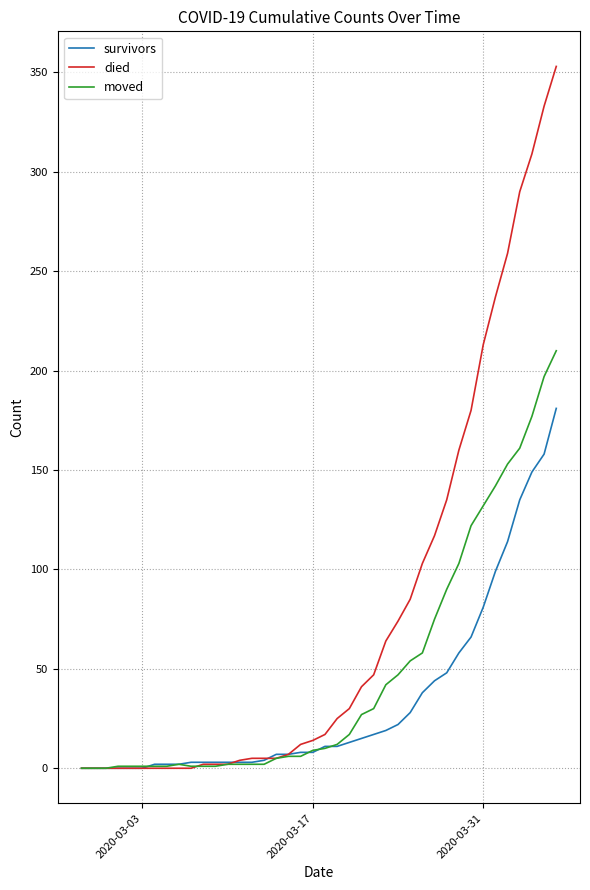

Which series has the largest total across all categories?

died